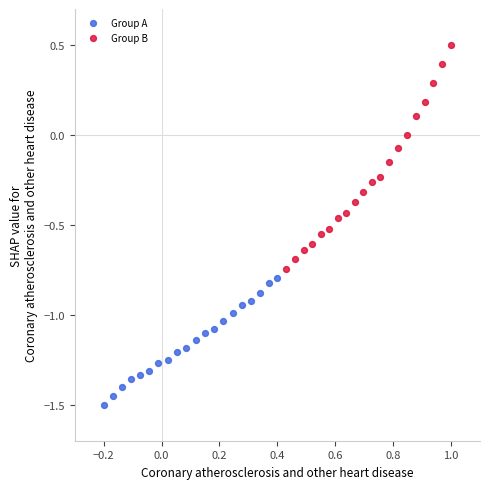

Which series contains the lowest Y value?

Group A